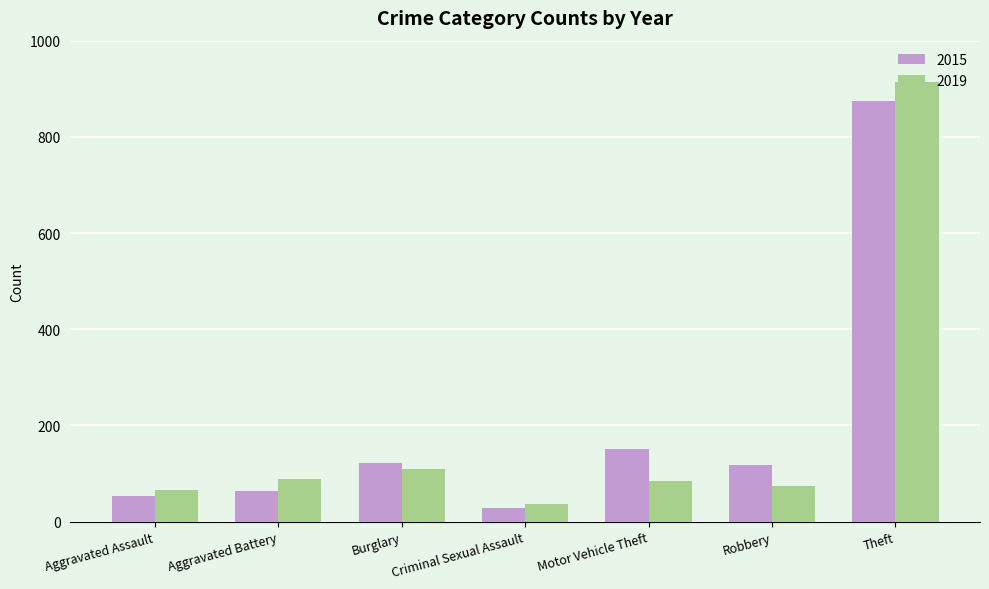

What is the difference between the highest and lowest values at Aggravated Battery?

24